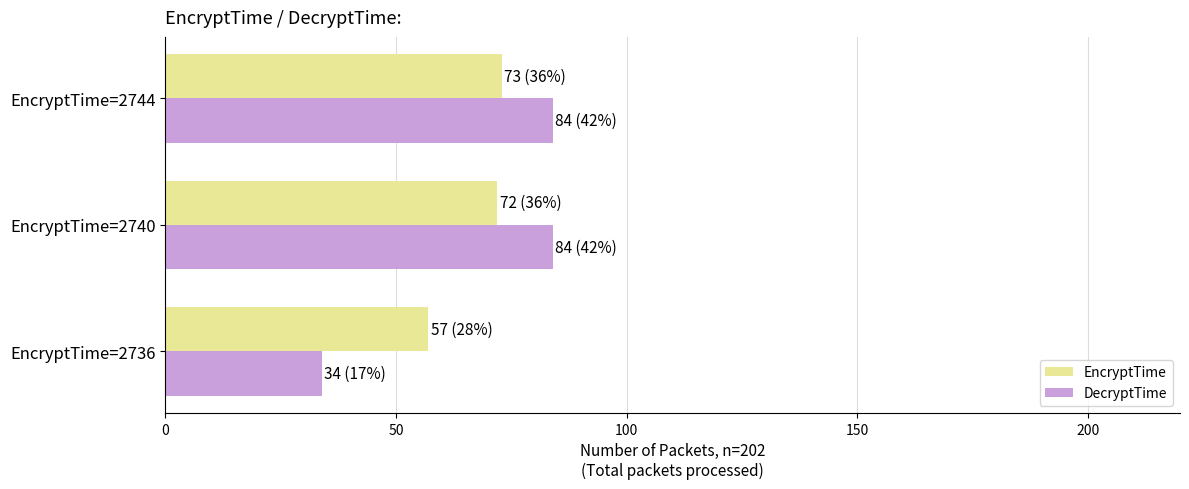

Which series has the largest range (max minus min)?

DecryptTime